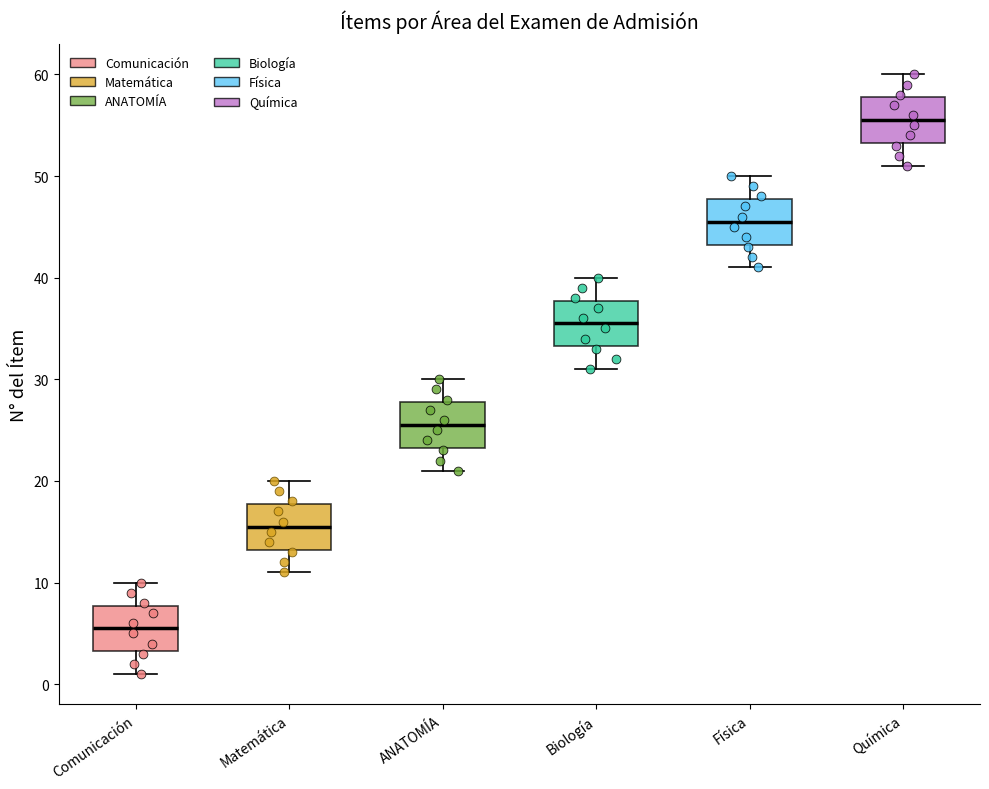

Where does the upper whisker of the box for Biología end on the y-axis? The values are not printed on the chart, so give them approximately, as read against the axis.

40